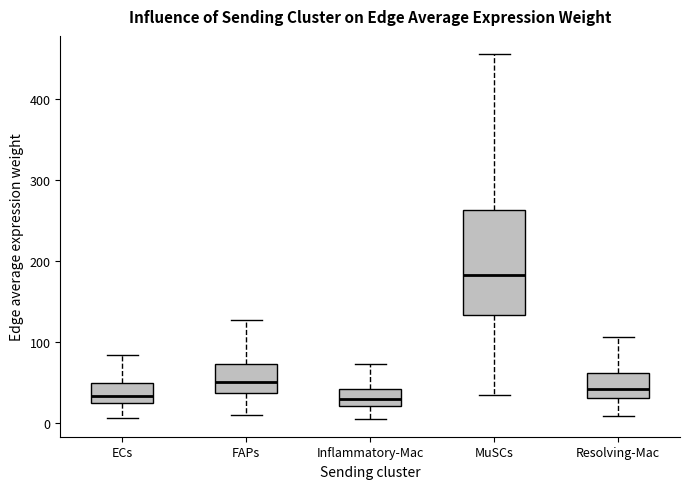

Reading left to right, transcribe this box plot: for each box, give where its median line is, the range the box spans, and where its two whiskers end, as read against the y-axis. The values are not printed on the chart, so give them approximately, as read against the axis.

ECs: median 30, box 20 to 50, whiskers 10 to 80
FAPs: median 50, box 40 to 70, whiskers 10 to 130
Inflammatory-Mac: median 30, box 20 to 40, whiskers 10 to 70
MuSCs: median 180, box 130 to 260, whiskers 30 to 460
Resolving-Mac: median 40, box 30 to 60, whiskers 10 to 110